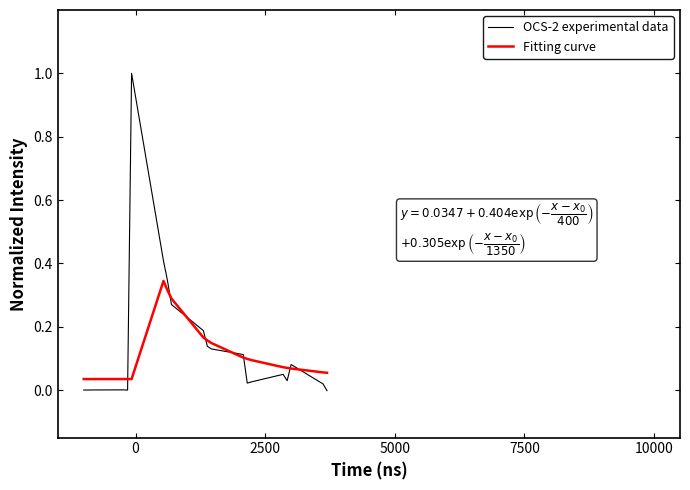

What is the greatest value displayed?

1.0